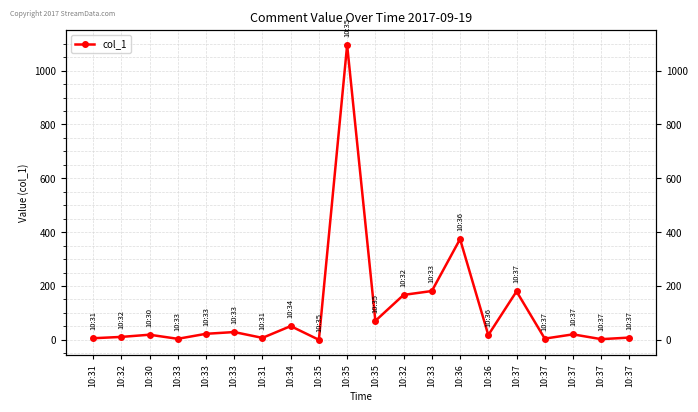

Count the number of data series in this chart.

1